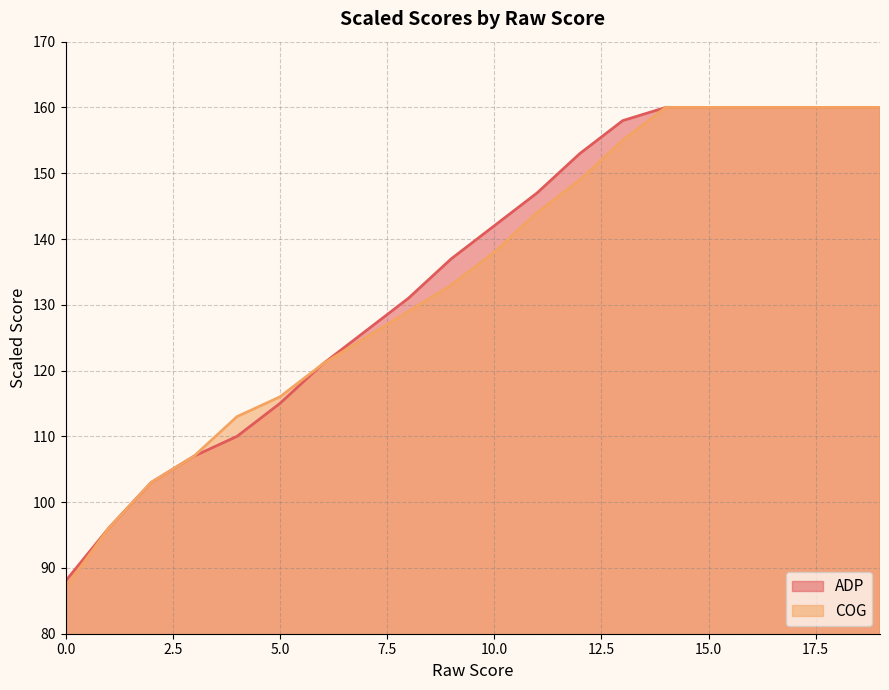

How many lines are shown in the chart?

2